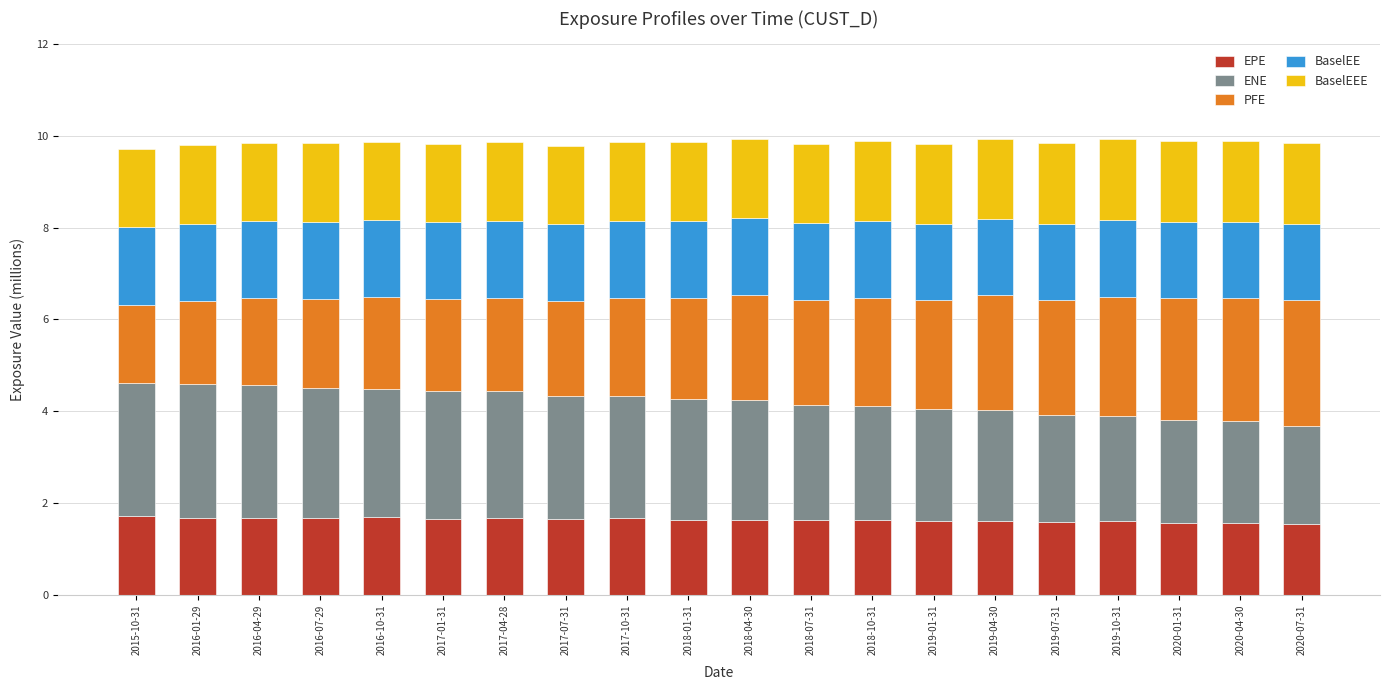

Is it true that EPE equals 1.7 at 2016-04-29?

True